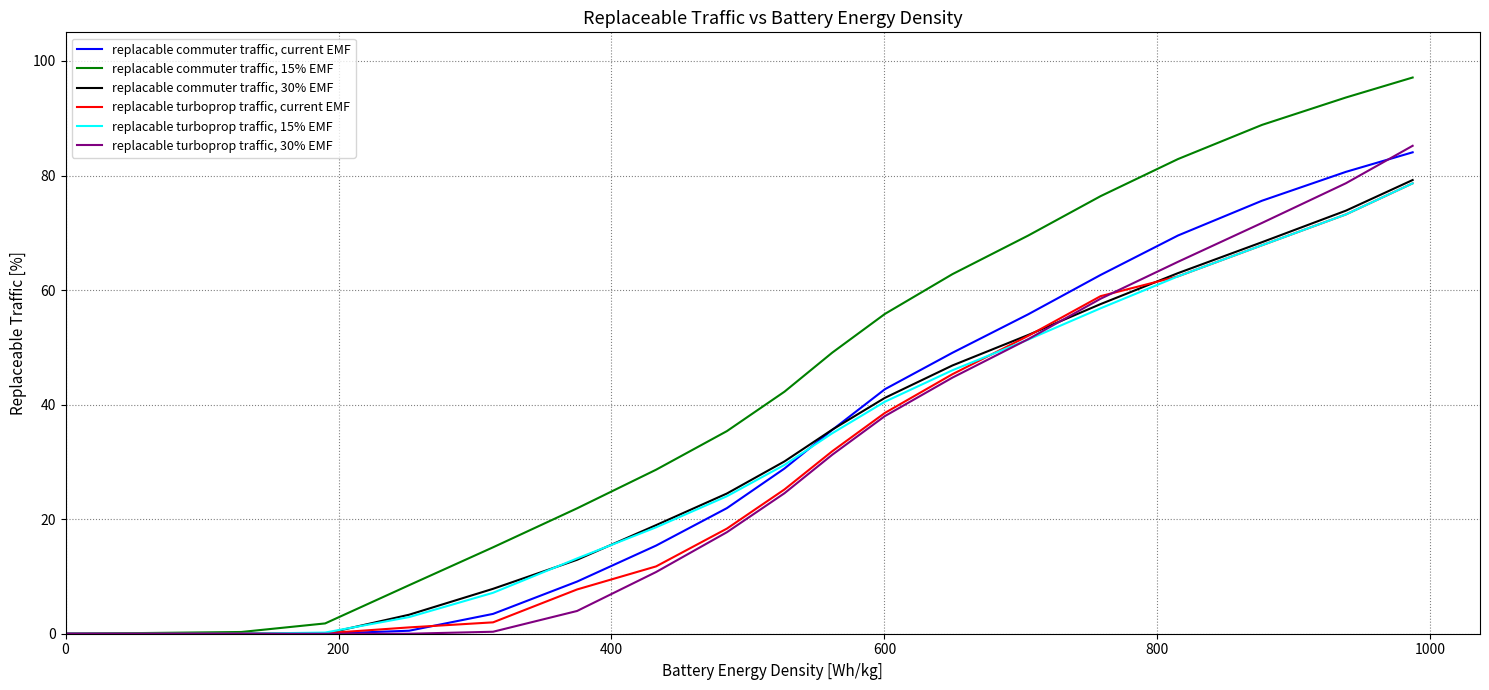

Which series has the largest total across all categories?

replacable commuter traffic, 15% EMF